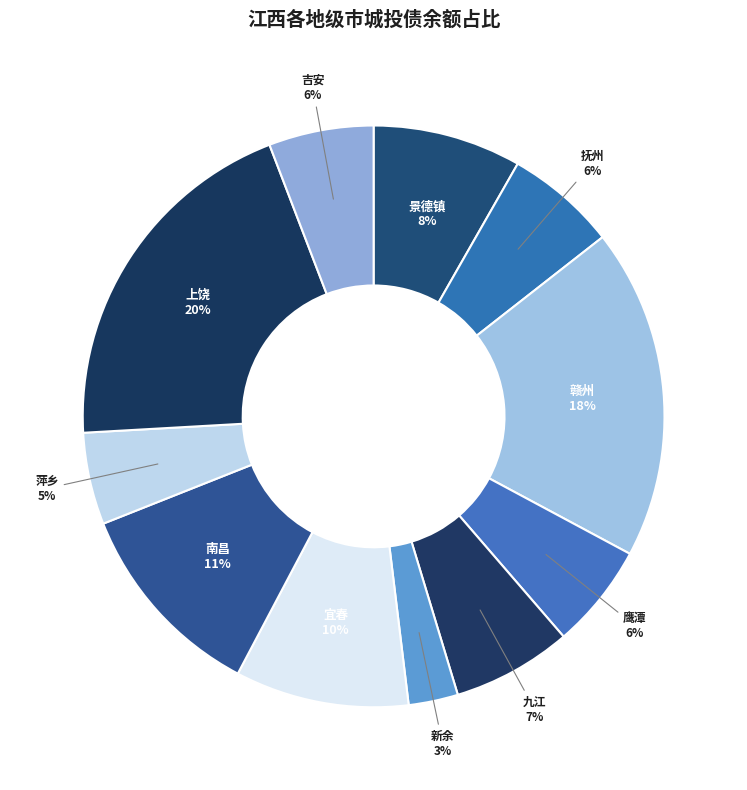

How many slices are in this pie chart?

11